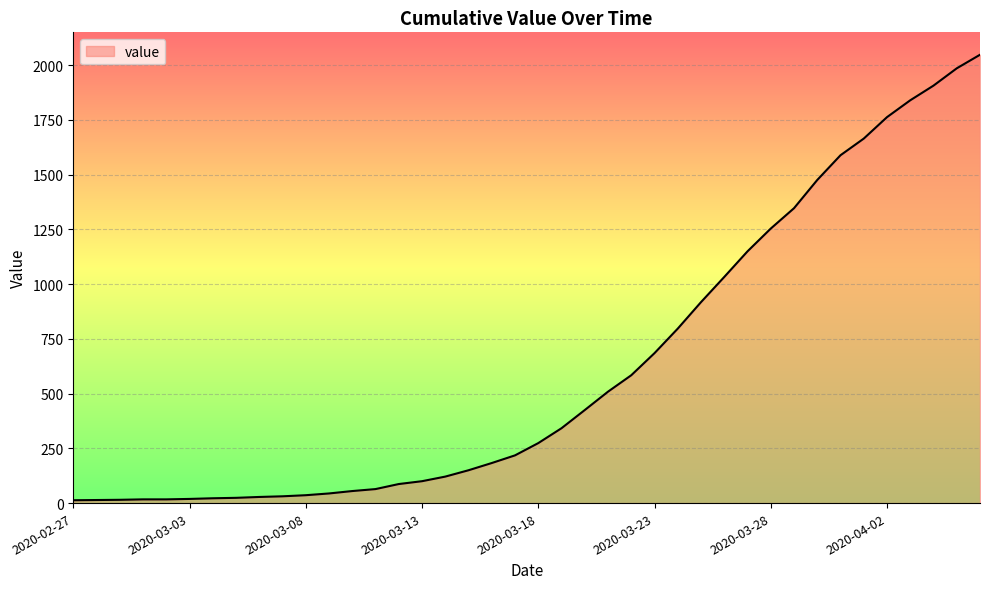

What is the maximum value shown in the chart?

2048